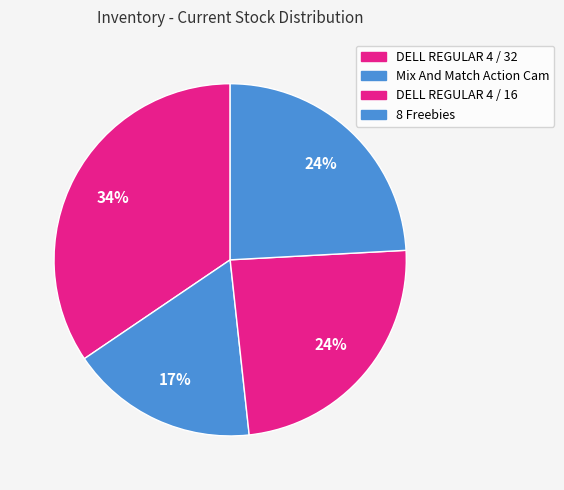

Combined, what portion of the pie is Mix And Match Action Cam and DELL REGULAR 4 / 16?

41.4%